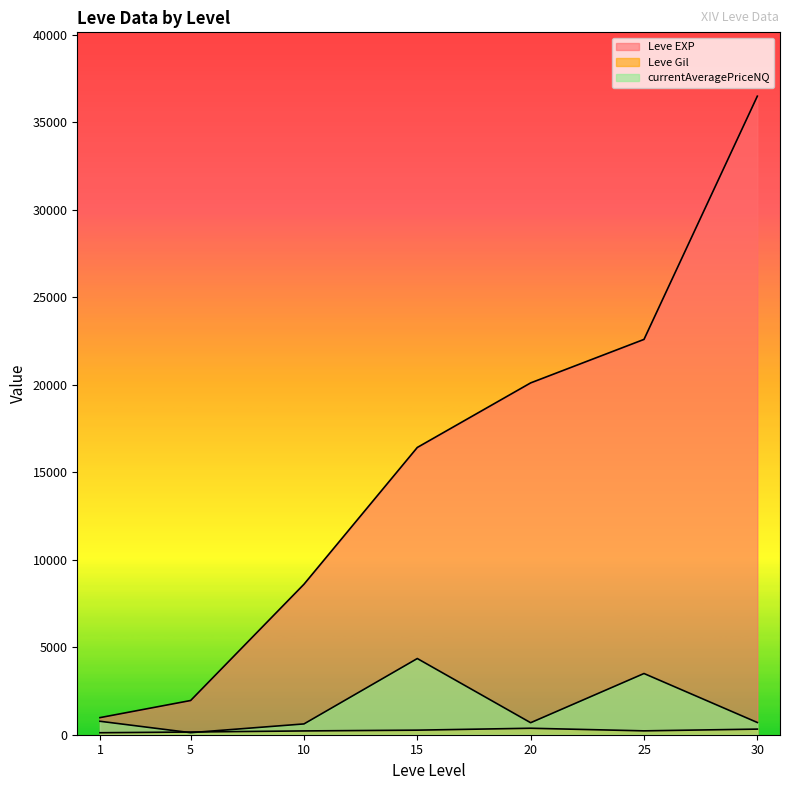

Does the chart have visible grid lines?

No